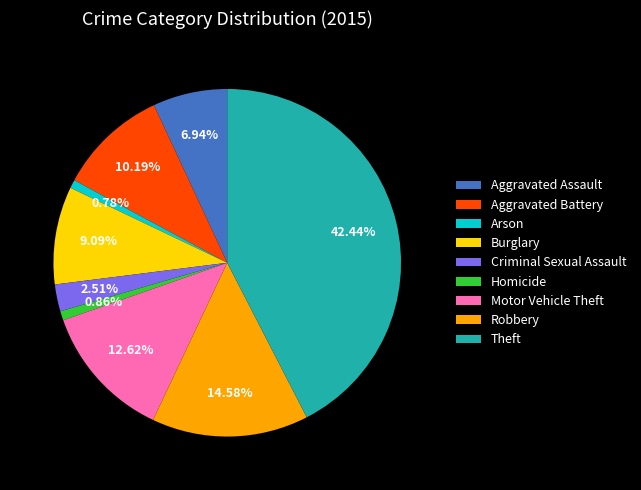

Is there any slice that represents more than half of the pie?

No